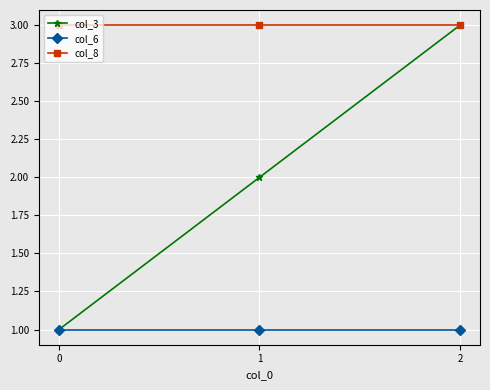

List the labels in order of col_3 value, largest first.

2, 1, 0